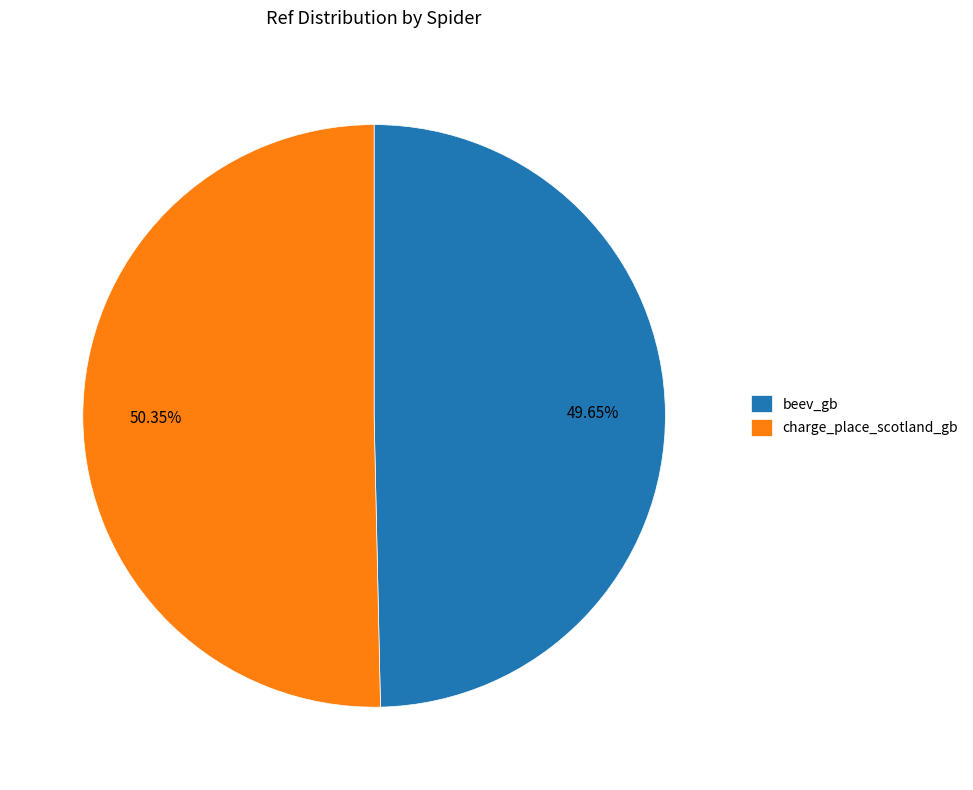

To the nearest percent, what portion does charge_place_scotland_gb represent?

50%